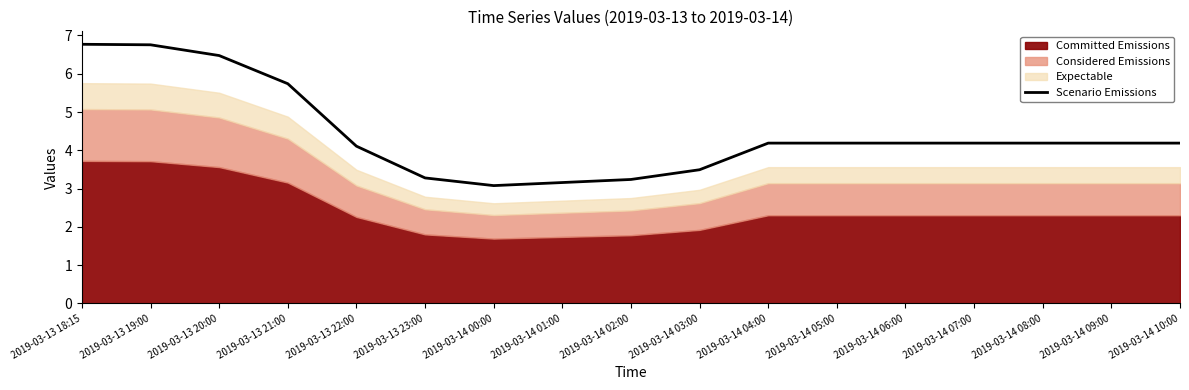

What position from the left is 2019-03-13 20:00?

3